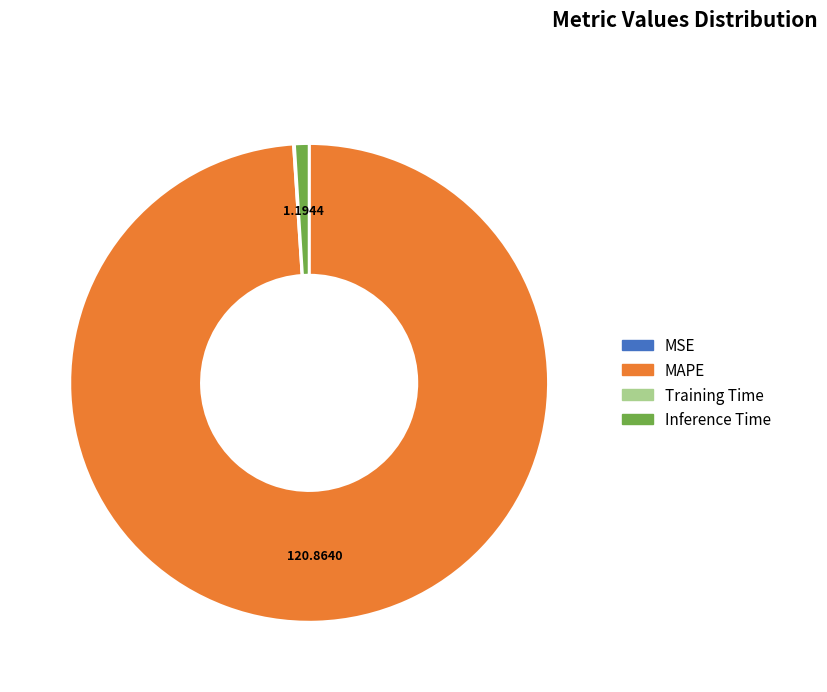

Does MAPE account for over 50% of the chart?

Yes